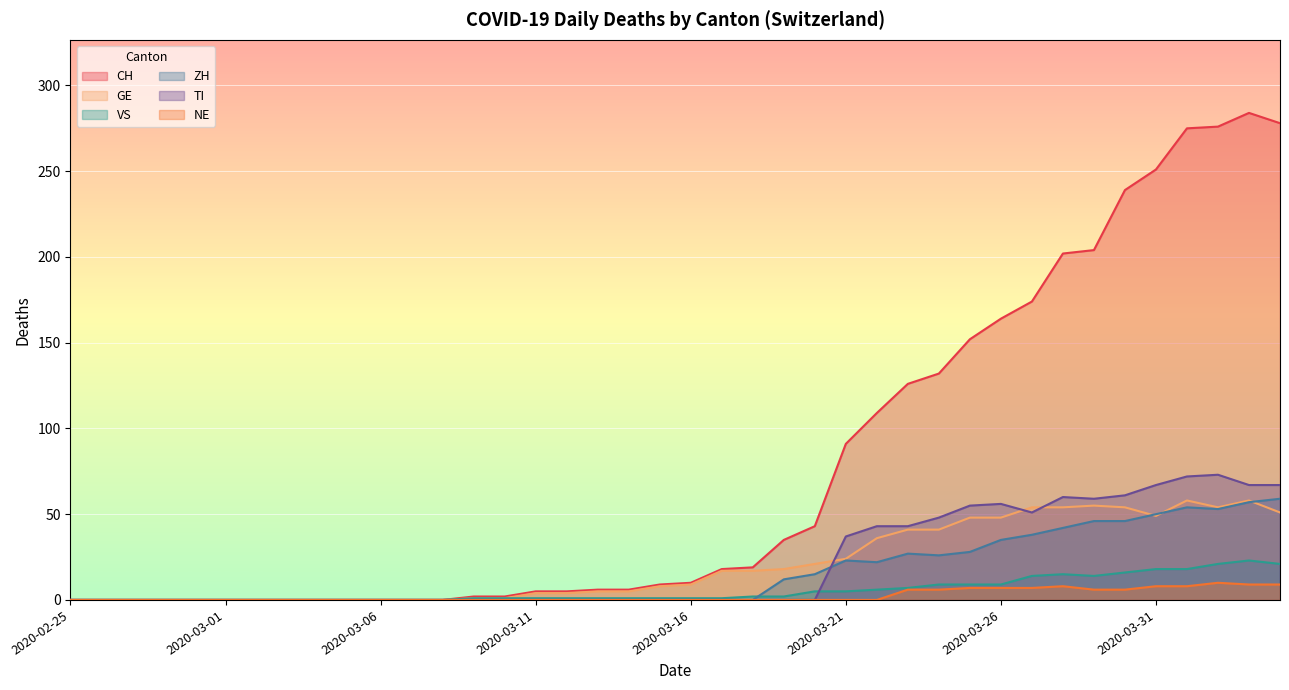

What is the label of the 40th point from the left?

2020-04-04